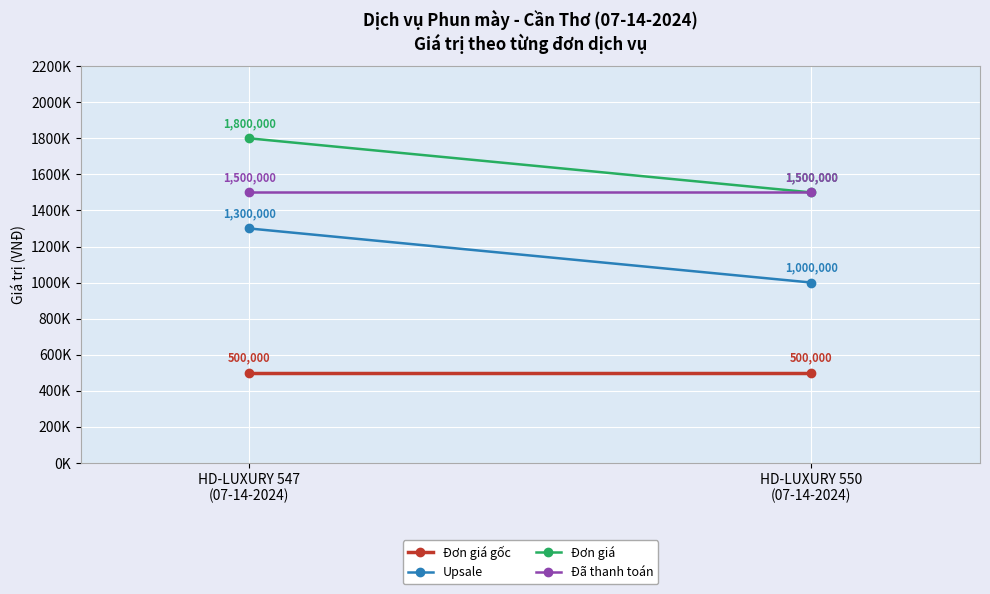

At which category is the sum across all series the highest?

HD-LUXURY 547
(07-14-2024)